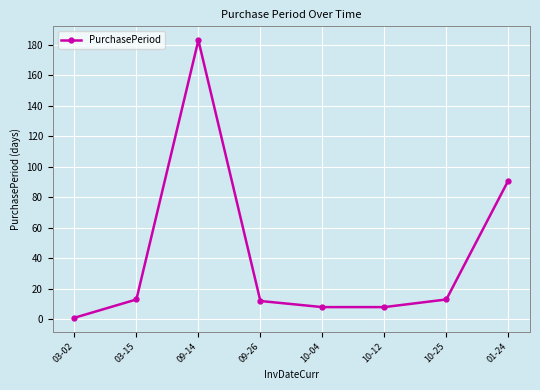

At which label is the value closest to 92?

01-24